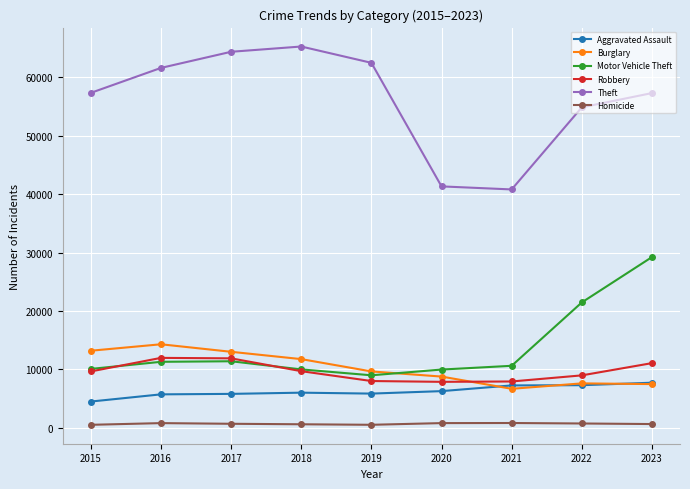

True or false: Aggravated Assault and Robbery intersect in this chart.

False